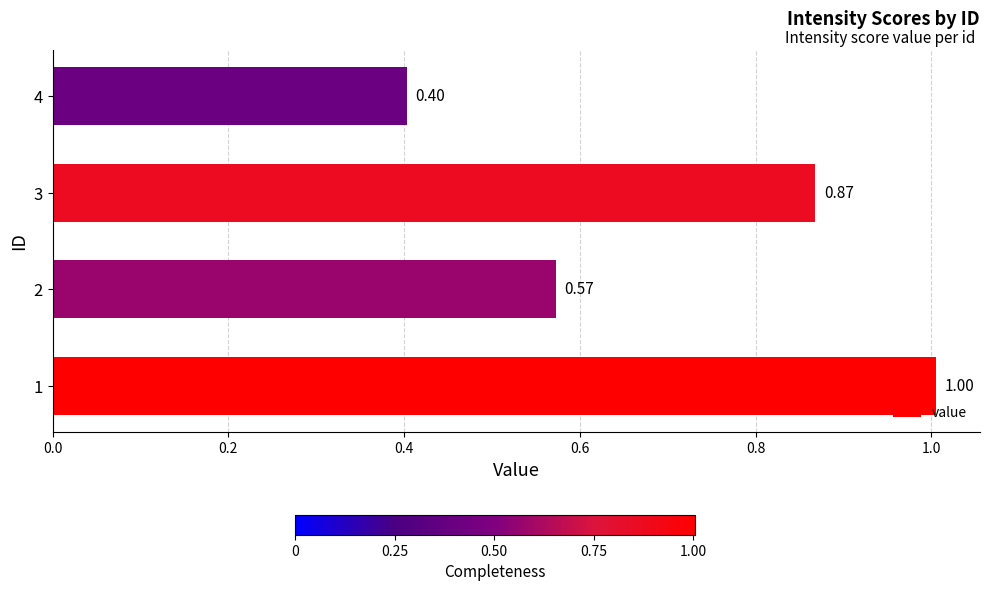

Where is the data nearest to the value 0?

4